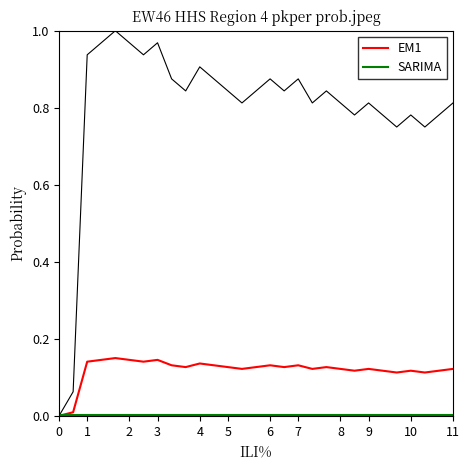

Does the chart display data point markers on the line(s)?

No